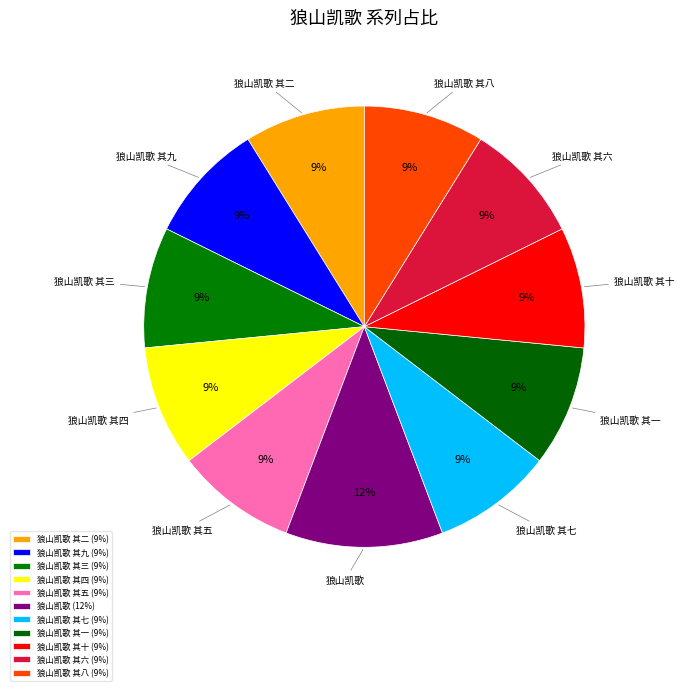

Combined, do 狼山凯歌 其六 and 狼山凯歌 其四 account for over 50%?

No